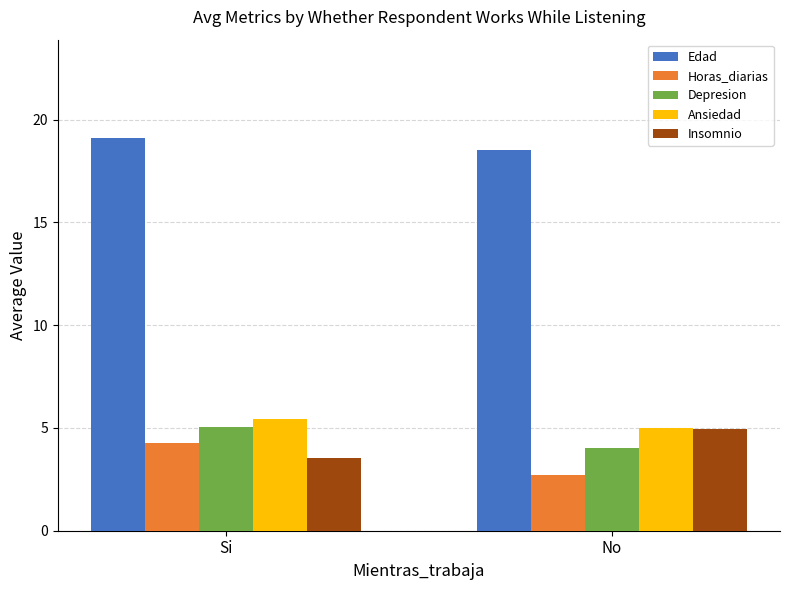

Read the Depresion value at No.

4.0